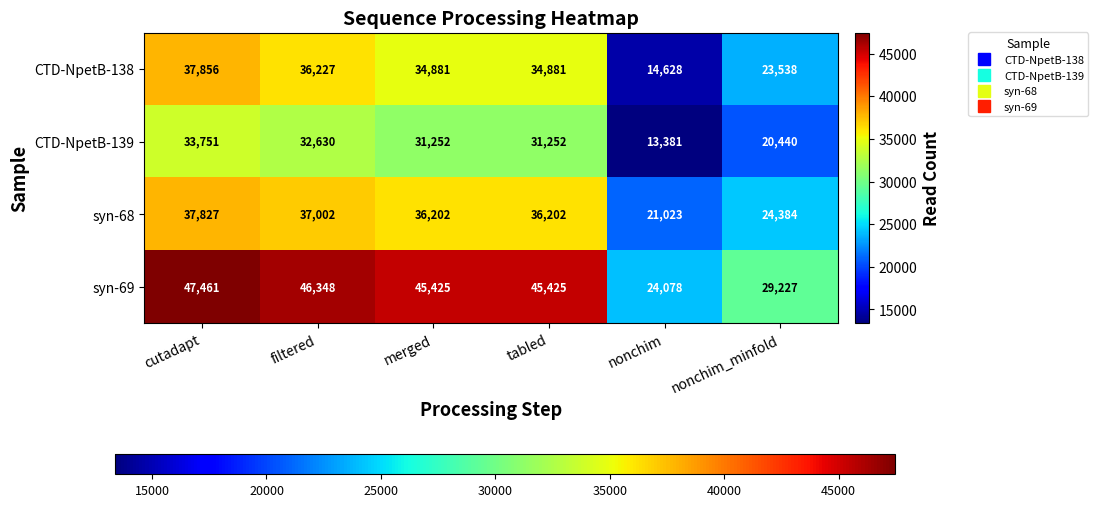

At which label does syn-68 first exceed 36202?

cutadapt